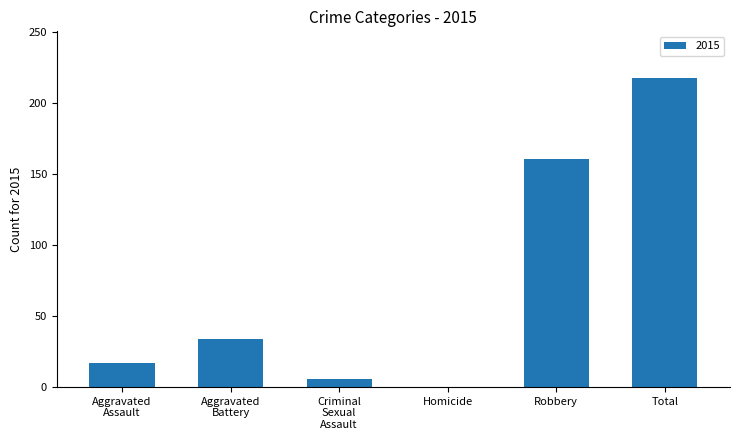

Is it true that the value at Robbery is 161?

True